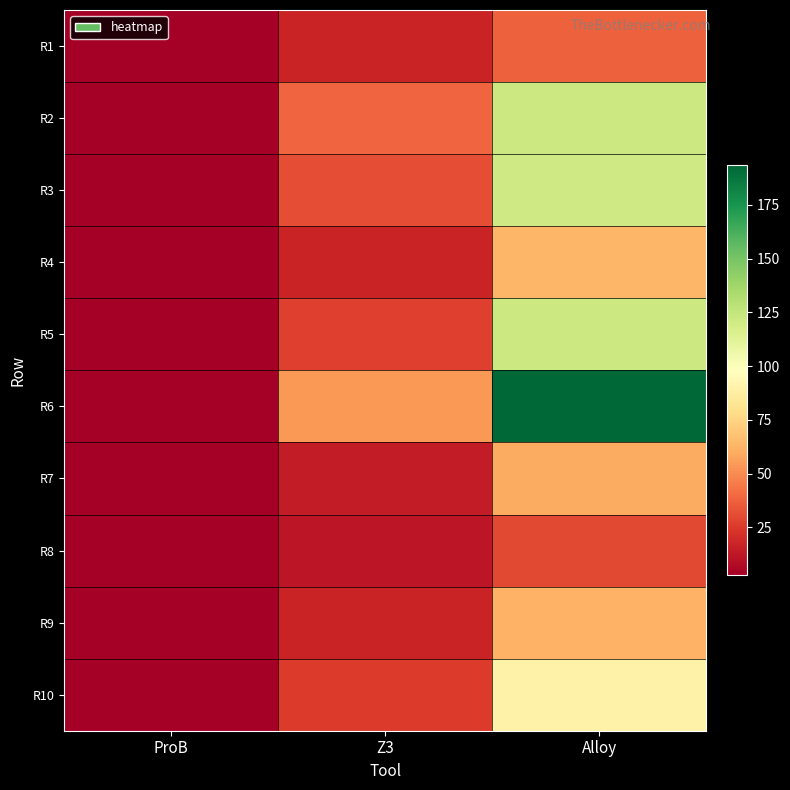

Reading left to right, extract all data points from this chart.

R1: ProB=3.3	Z3=17.2	Alloy=37.3
R2: ProB=2.9	Z3=39.1	Alloy=121.9
R3: ProB=2.7	Z3=31.5	Alloy=120.4
R4: ProB=2.7	Z3=17.4	Alloy=63.1
R5: ProB=2.8	Z3=27.1	Alloy=122.2
R6: ProB=2.7	Z3=53.5	Alloy=193.3
R7: ProB=2.8	Z3=14.0	Alloy=59.8
R8: ProB=2.9	Z3=12.2	Alloy=29.5
R9: ProB=2.8	Z3=17.6	Alloy=62.1
R10: ProB=2.9	Z3=25.5	Alloy=90.0